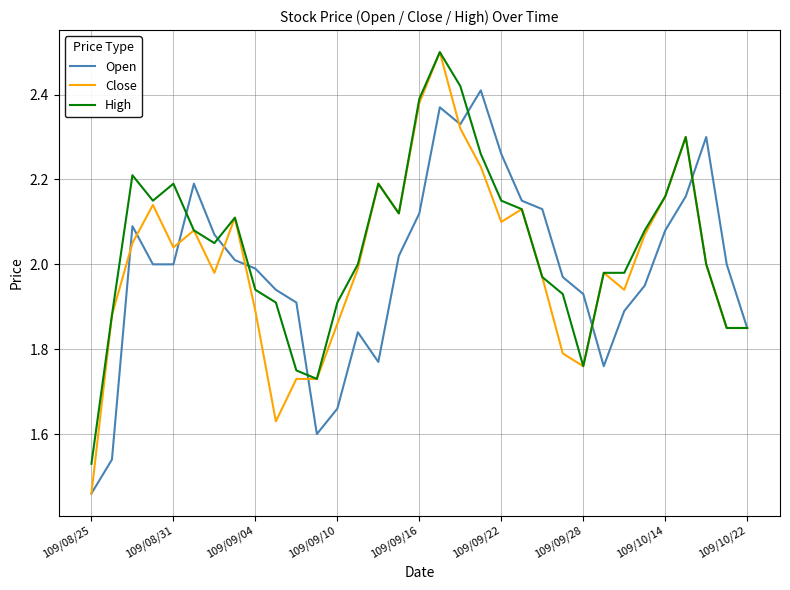

Which series has the largest range (max minus min)?

Close